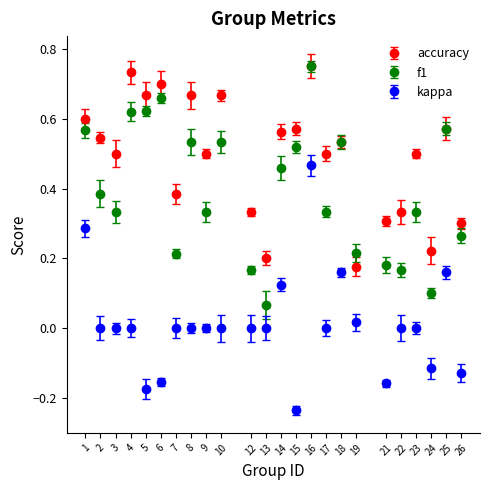

What are all the series names shown in the legend?

accuracy, f1, kappa